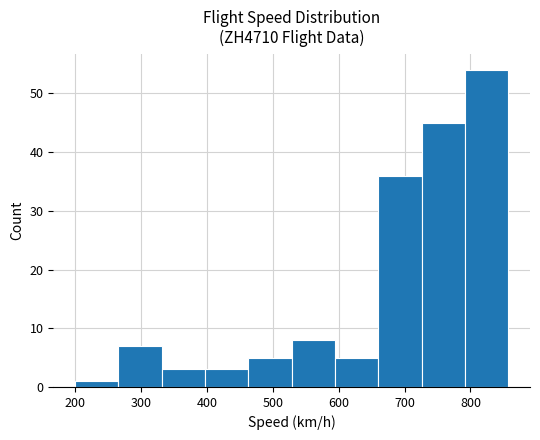

Reading left to right, list every bar in this chart as the range it spans on the x-axis followed by its height. Neither the bar edges nor the heights are printed on the chart, so give them approximately, as read against the axes.

200 to 270: 1
270 to 330: 7
330 to 400: 3
400 to 460: 3
460 to 530: 5
530 to 590: 8
590 to 660: 5
660 to 730: 36
730 to 790: 45
790 to 860: 54